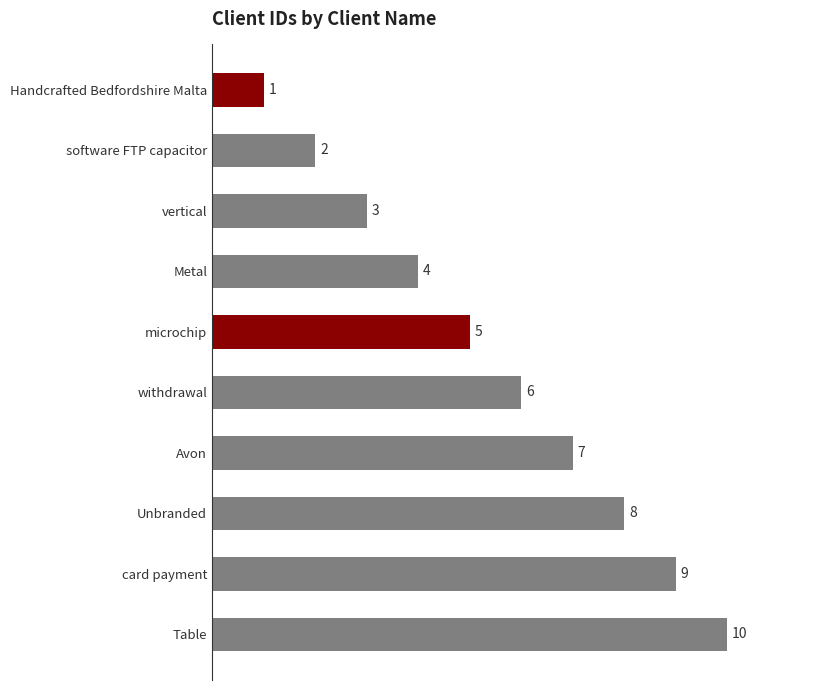

List the labels in order of value, smallest first.

Handcrafted Bedfordshire Malta, software FTP capacitor, vertical, Metal, microchip, withdrawal, Avon, Unbranded, card payment, Table